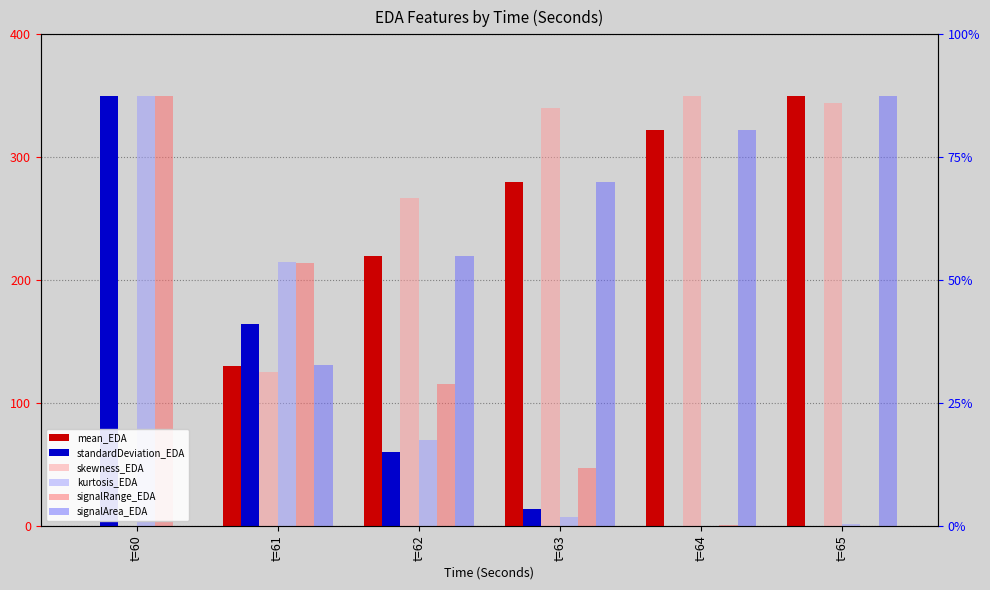

How many values in mean_EDA are above zero?

5